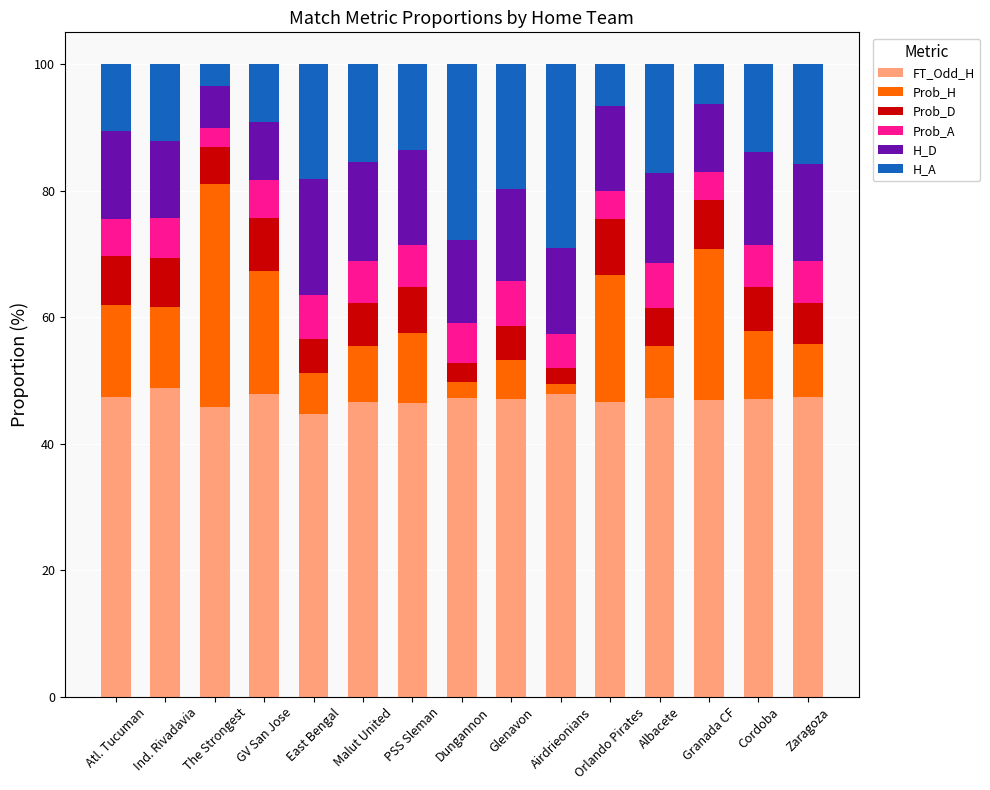

Are the bars grouped side by side (vs. stacked)?

No